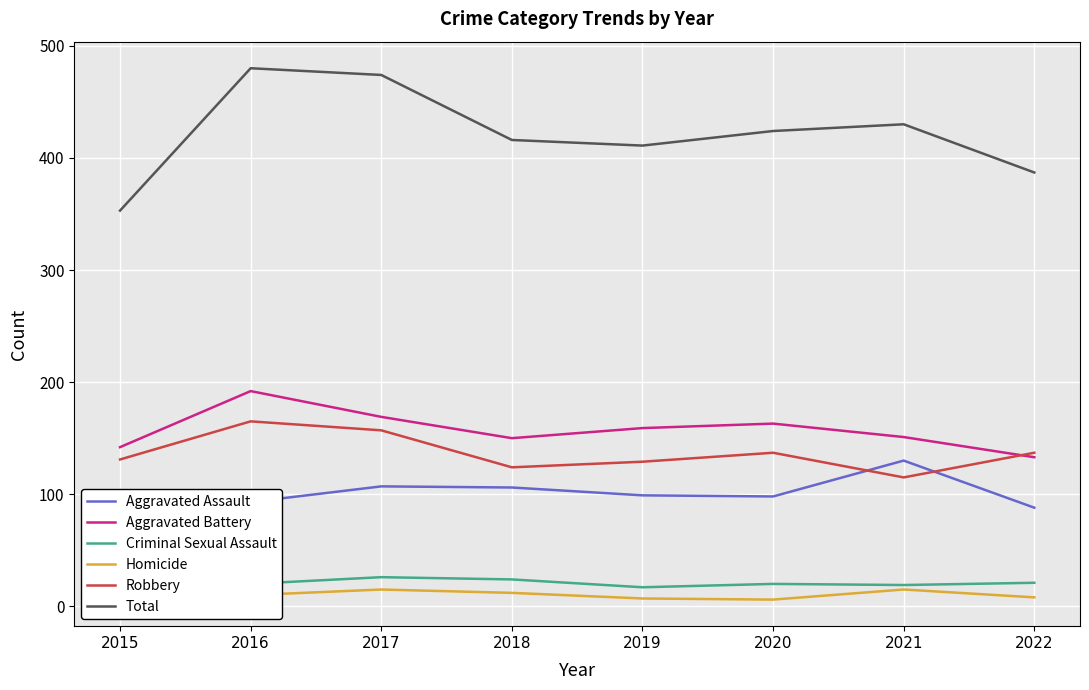

Which series changed the most between 2016 and 2021?

Robbery